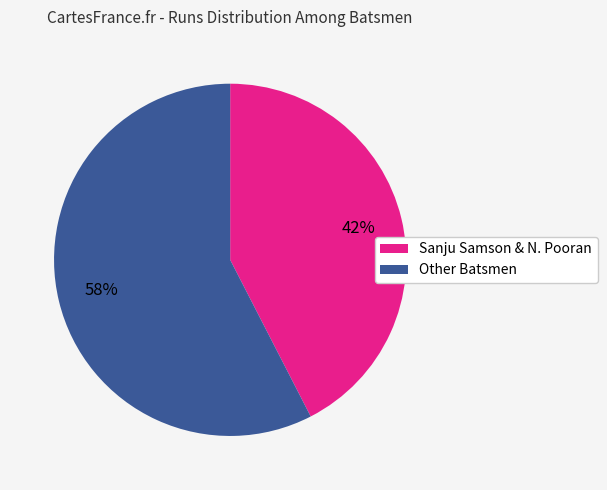

How many slices are in this pie chart?

2